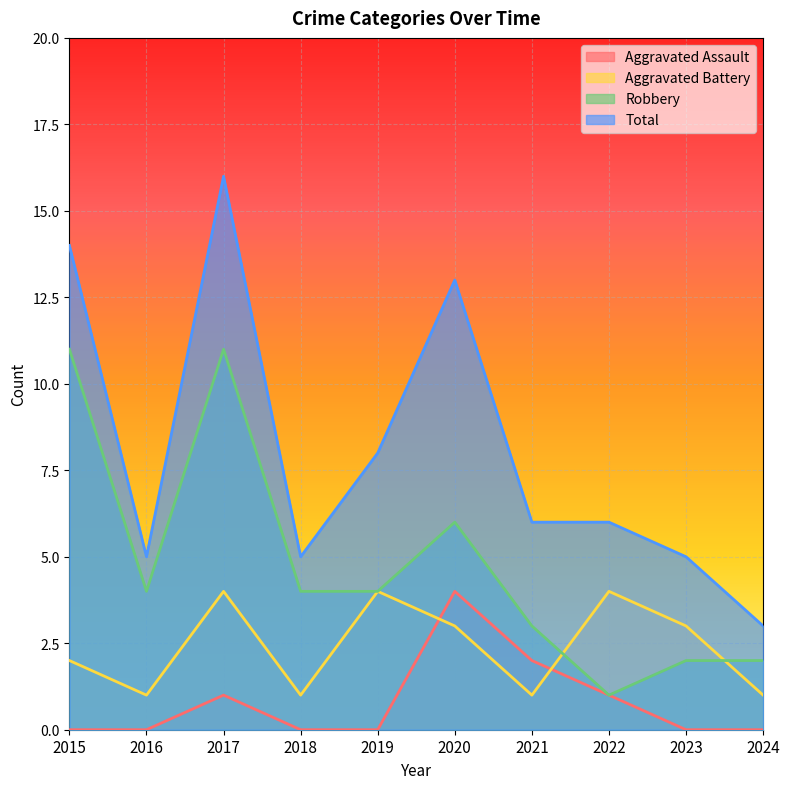

Does the chart display data point markers on the line(s)?

No